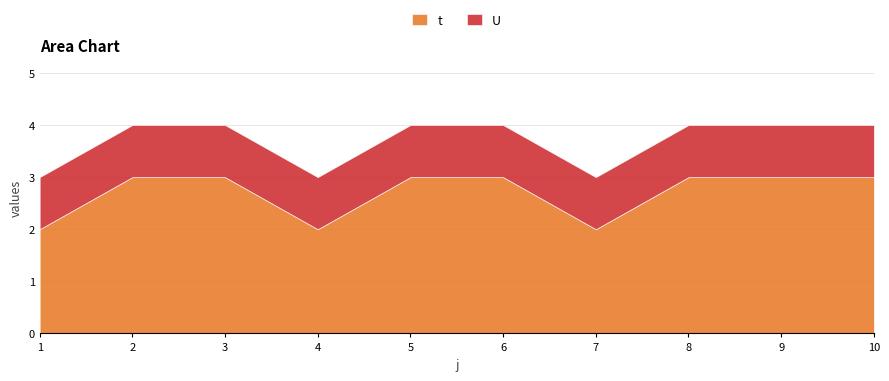

Rank the series at 1 from highest to lowest value.

t, U